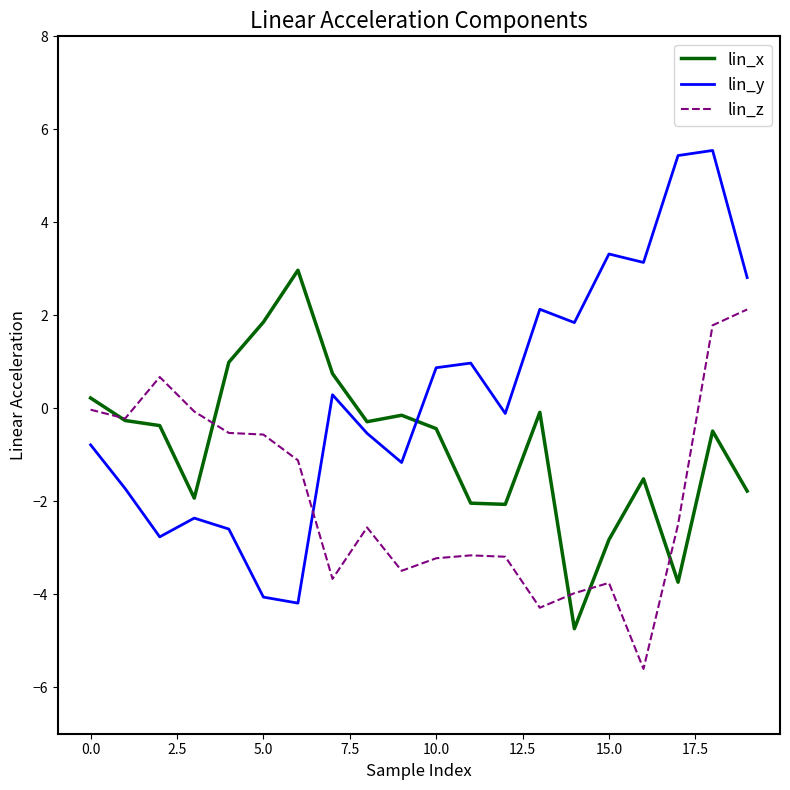

How many positive values does the lin_x series have?

5